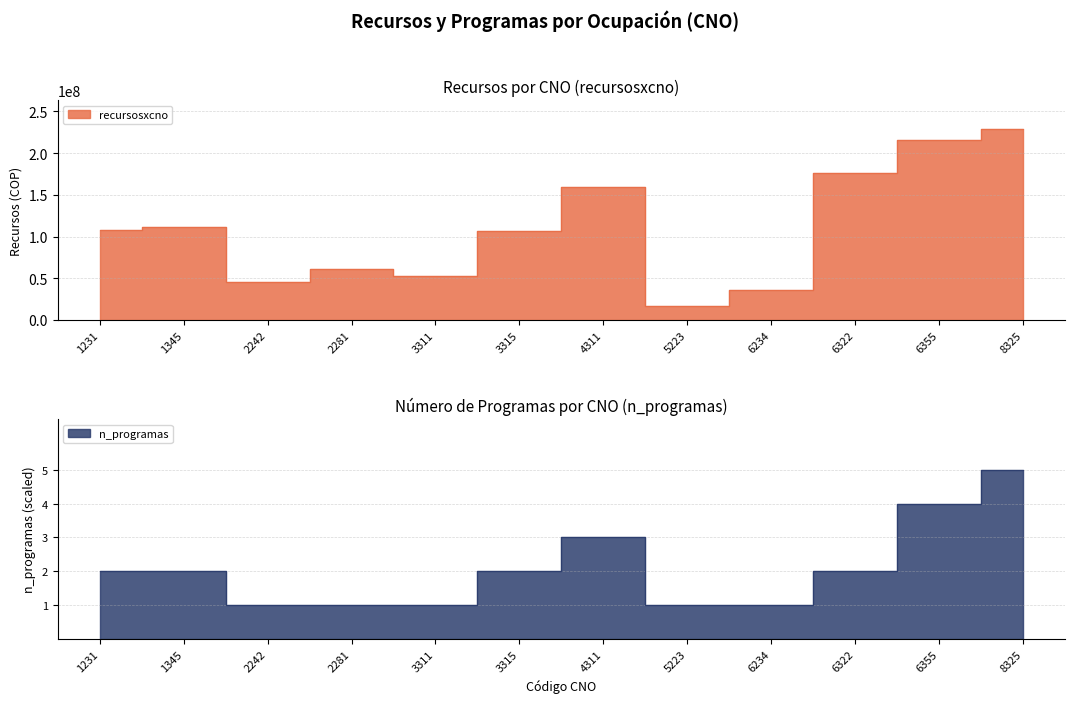

What value does the n_programas series have at 6355?

91683150.6